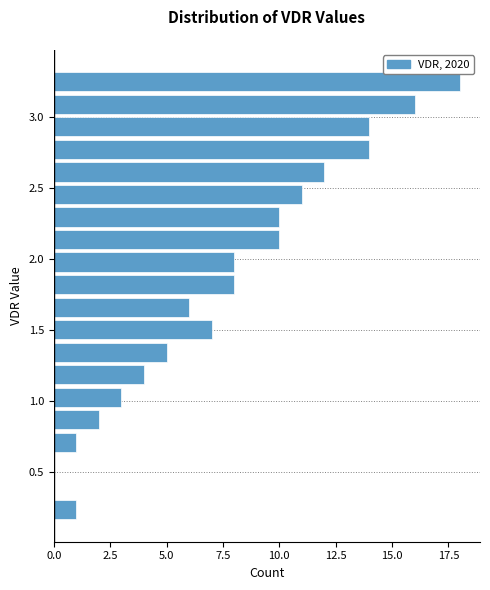

Read against the y-axis, roughly where is the centre of the longest bar?

3.25